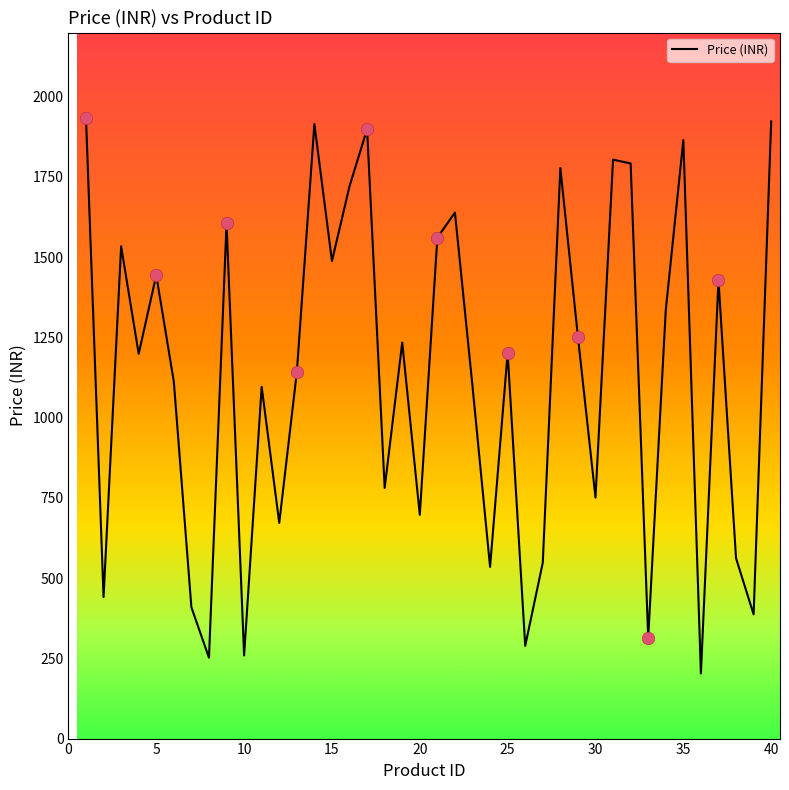

What is the difference between the maximum and minimum values?

1732